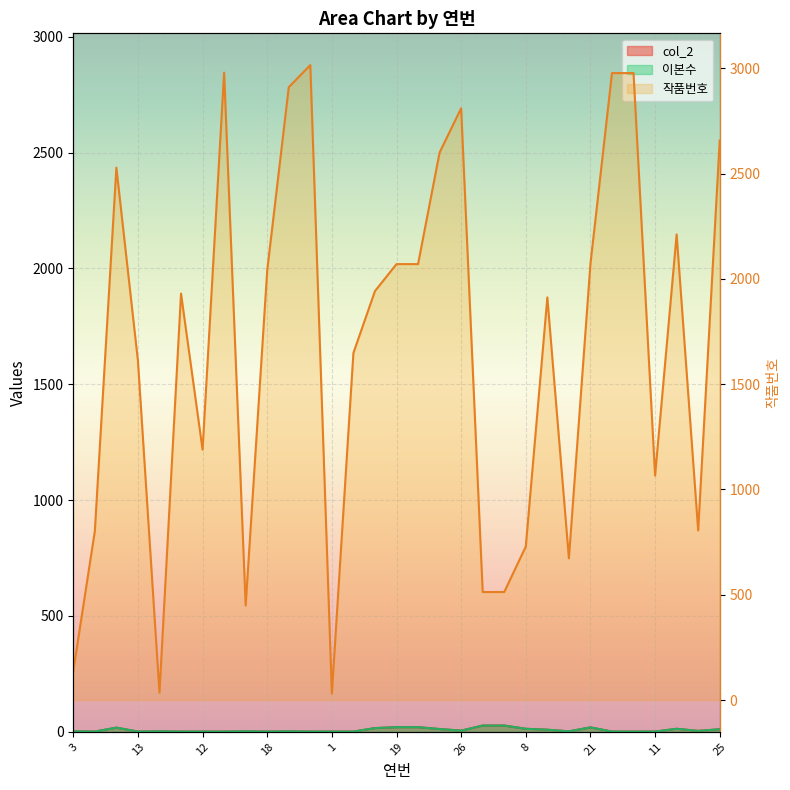

What is the maximum value for 이본수?

27